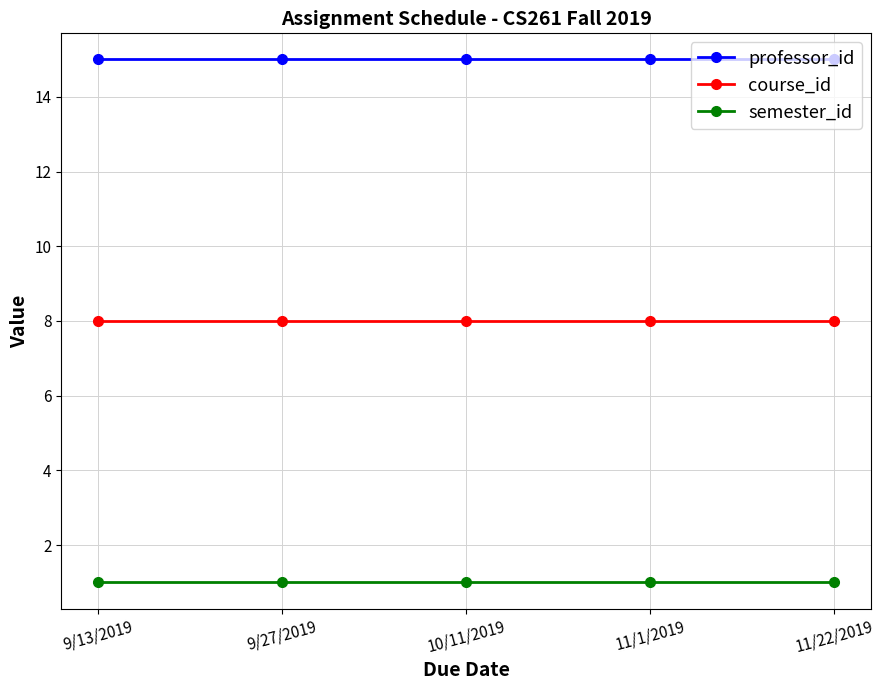

What is the total value across all series at 10/11/2019?

24